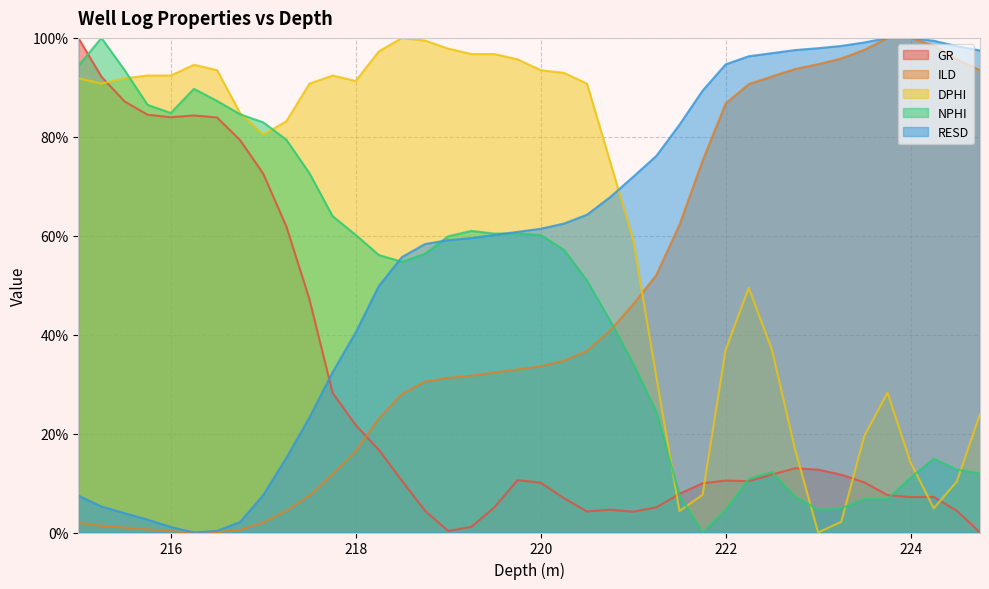

True or false: DPHI has more than 0 interior local peaks.

True